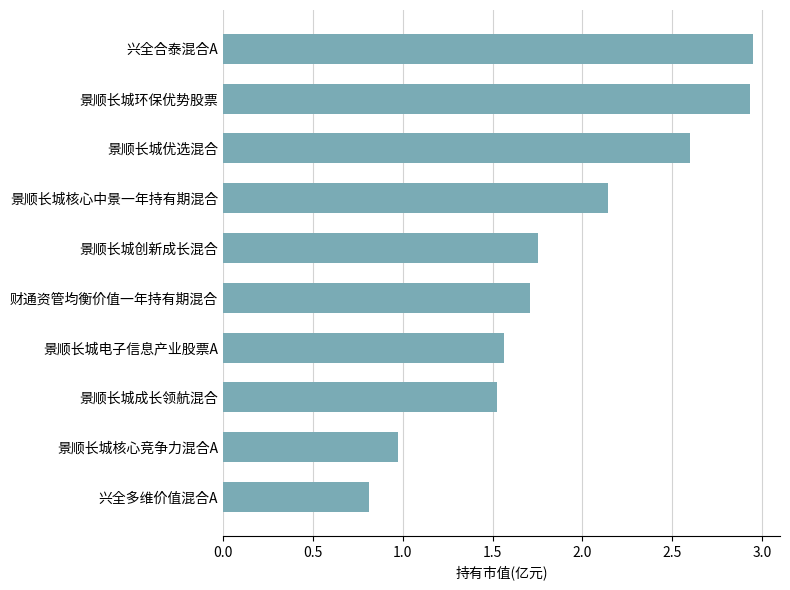

What is the smallest value displayed?

0.8